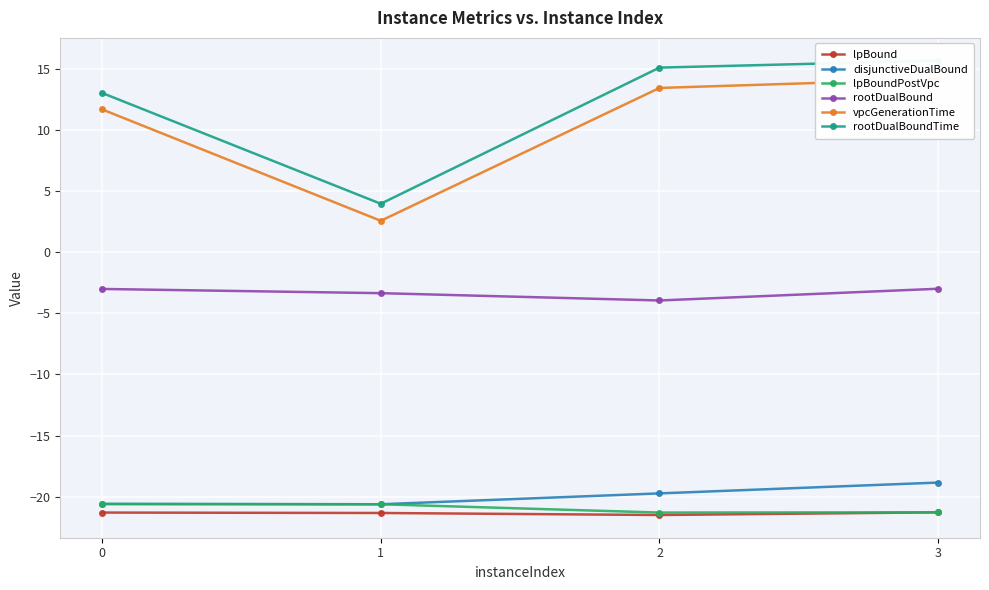

Is this an area chart (filled region under the line)?

No